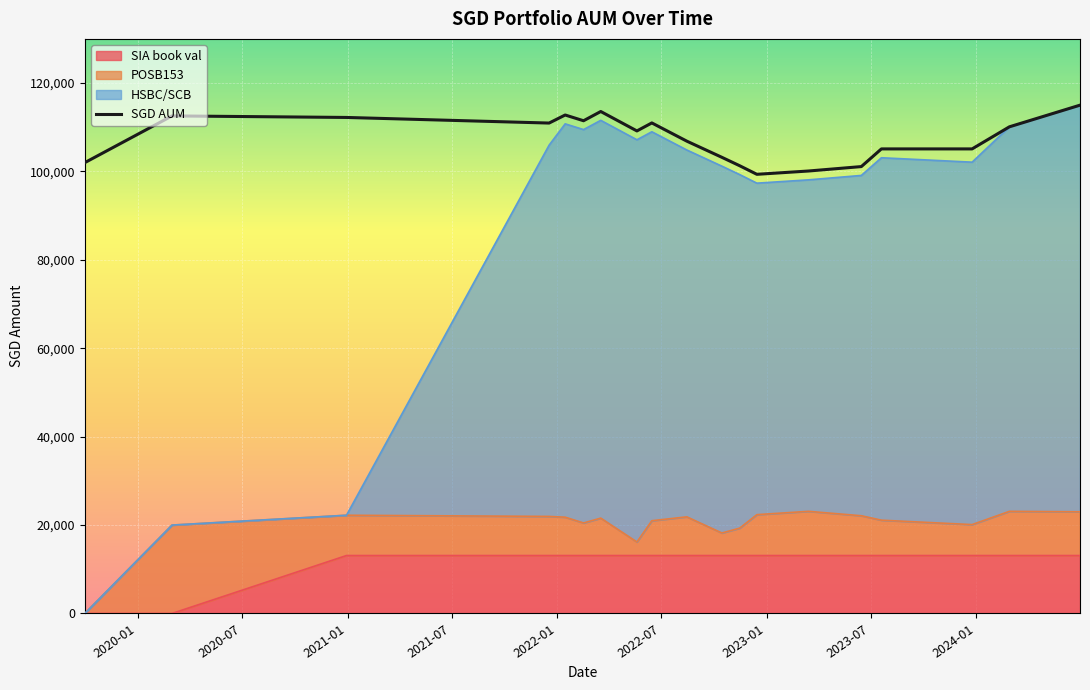

What is the difference between the maximum and minimum values?

15646.0